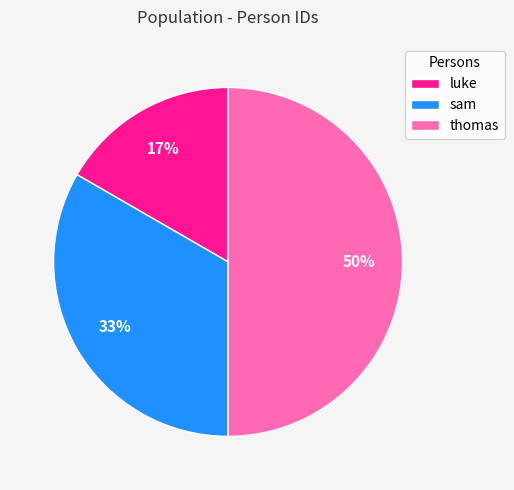

To the nearest percent, what is the difference between the largest and smallest slice percentages?

33%